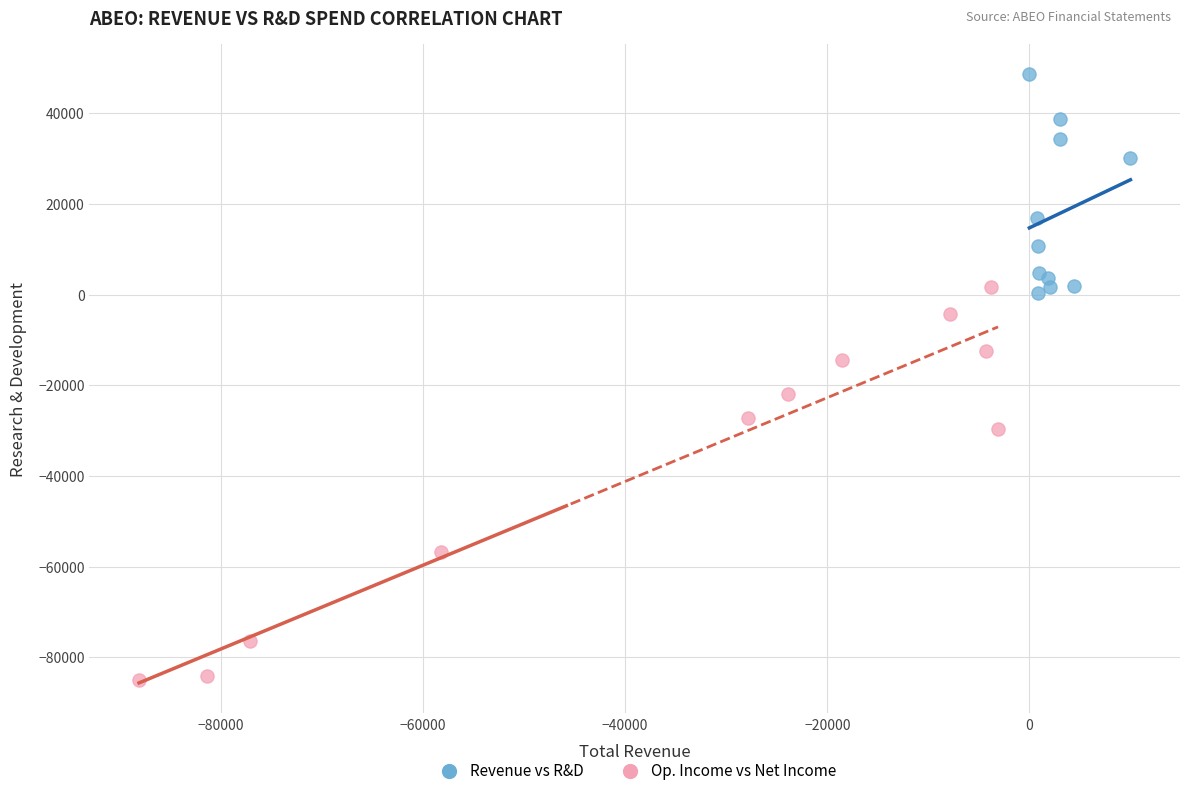

Which series reaches the maximum Y coordinate?

Revenue vs R&D